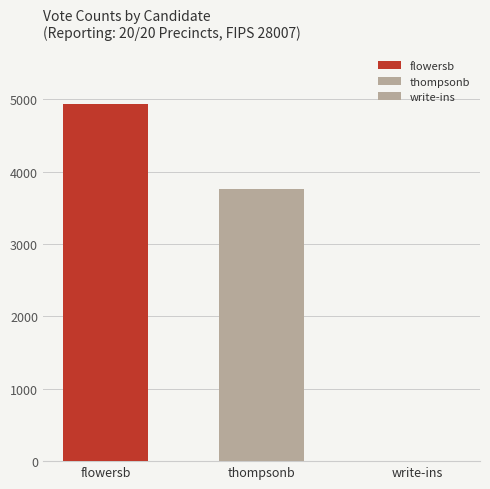

What is the average value?

2901